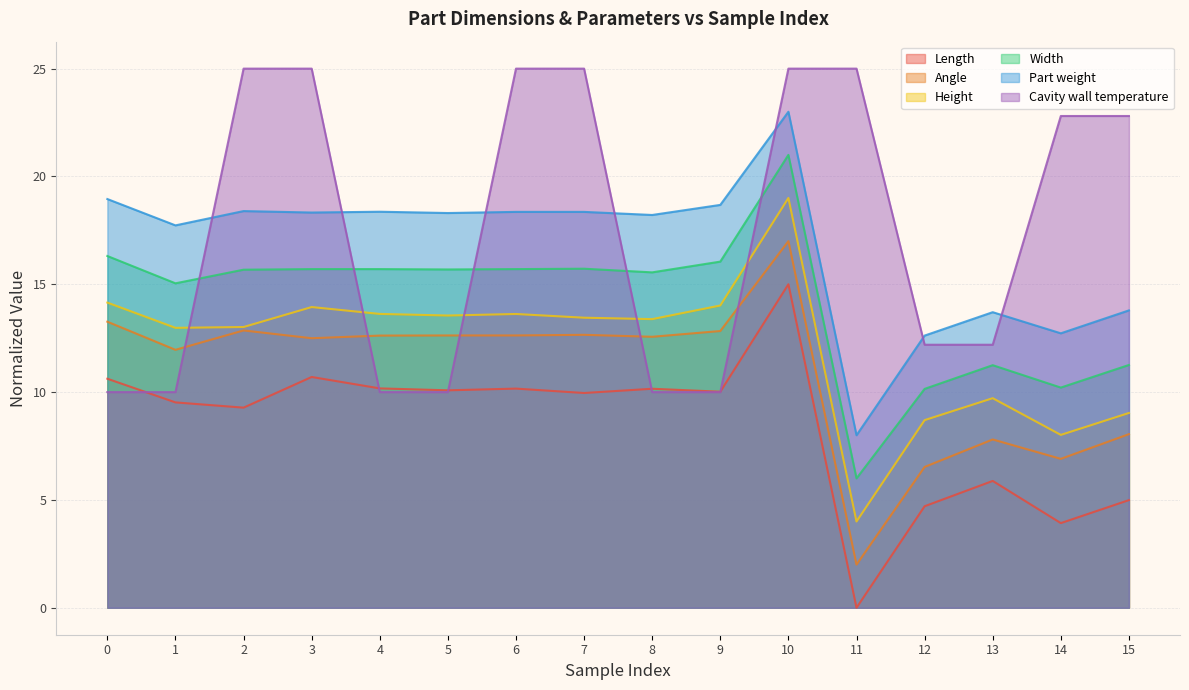

What is the value of the Cavity wall temperature point at the 1st from the left?

10.0